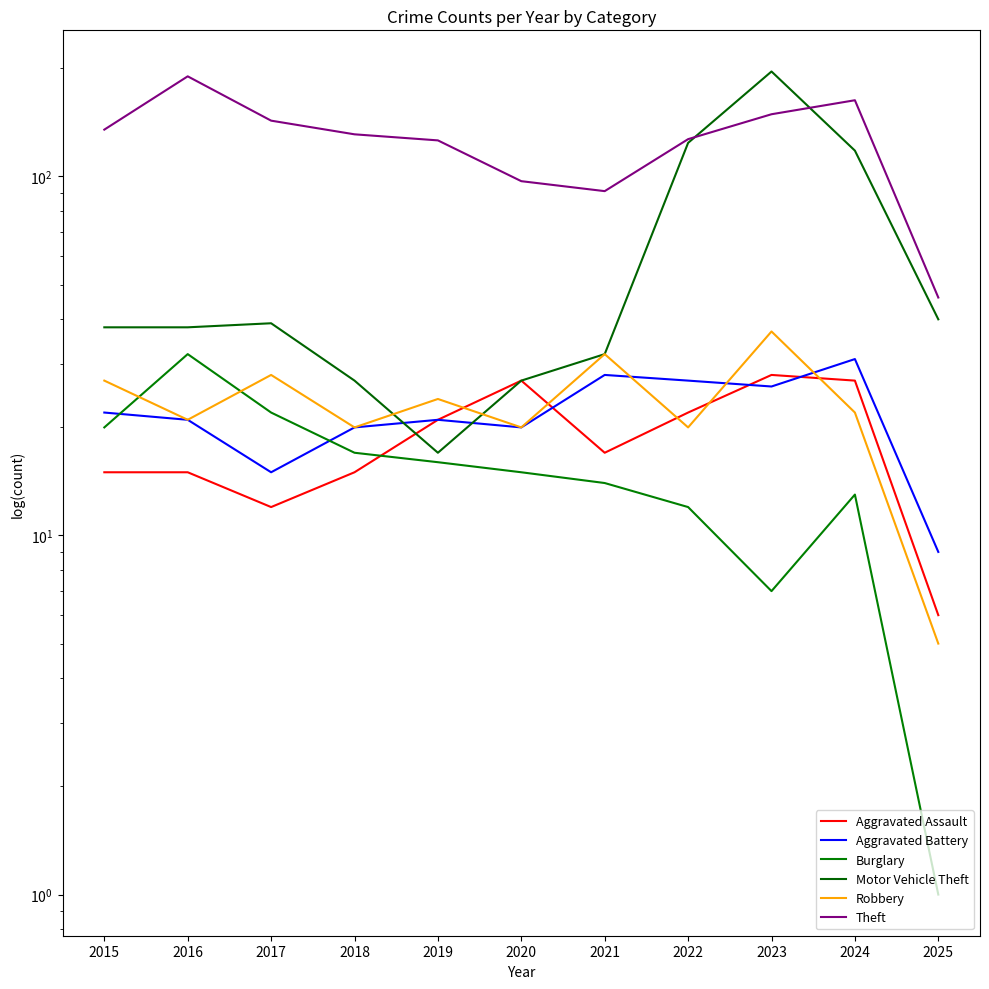

Reading left to right, what are all the values shown in this chart?

Aggravated Assault: 2015=15	2016=15	2017=12	2018=15	2019=21	2020=27	2021=17	2022=22	2023=28	2024=27	2025=6
Aggravated Battery: 2015=22	2016=21	2017=15	2018=20	2019=21	2020=20	2021=28	2022=27	2023=26	2024=31	2025=9
Burglary: 2015=20	2016=32	2017=22	2018=17	2019=16	2020=15	2021=14	2022=12	2023=7	2024=13	2025=1
Motor Vehicle Theft: 2015=38	2016=38	2017=39	2018=27	2019=17	2020=27	2021=32	2022=124	2023=196	2024=118	2025=40
Robbery: 2015=27	2016=21	2017=28	2018=20	2019=24	2020=20	2021=32	2022=20	2023=37	2024=22	2025=5
Theft: 2015=135	2016=190	2017=143	2018=131	2019=126	2020=97	2021=91	2022=127	2023=149	2024=163	2025=46